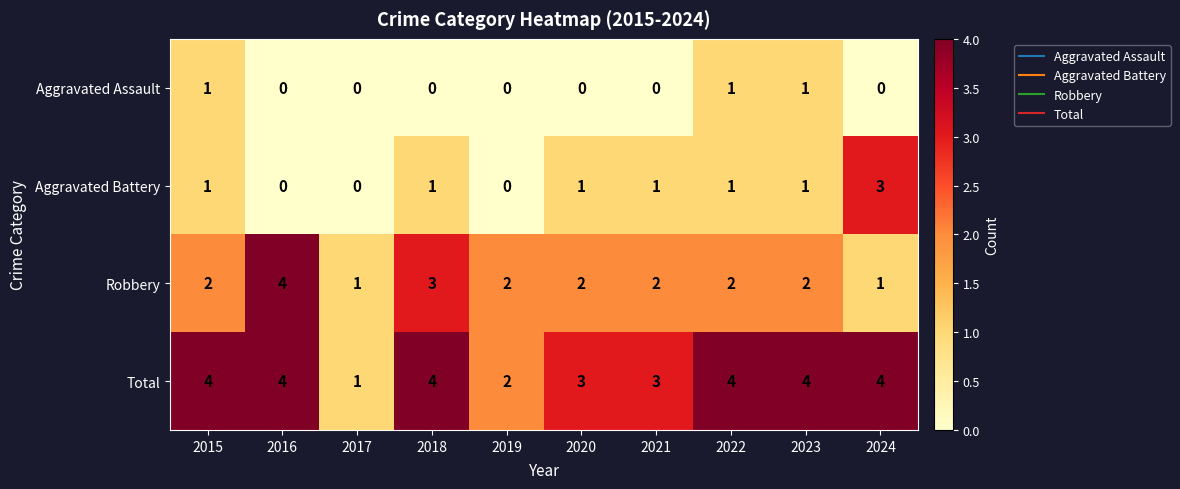

Between 2015 and 2016, which series saw the biggest shift?

Robbery